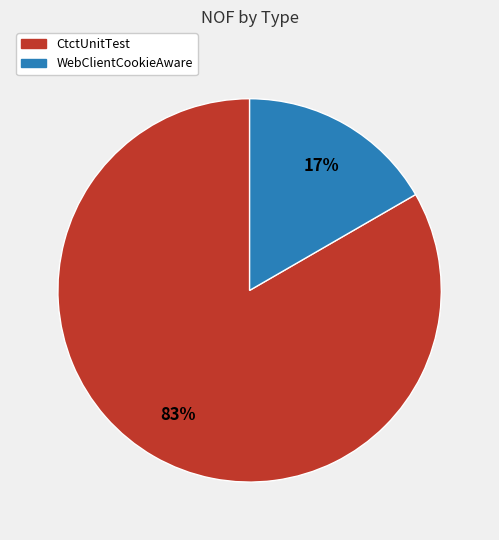

Which has a higher value, WebClientCookieAware or CtctUnitTest?

CtctUnitTest